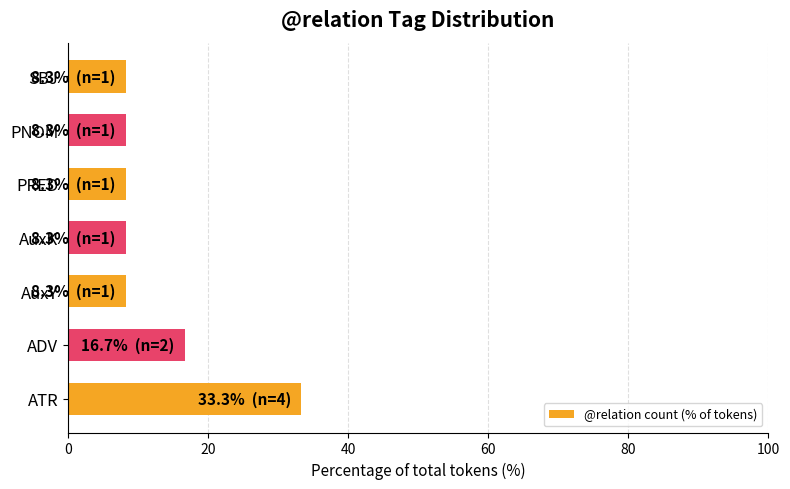

How many bars are there in total?

7